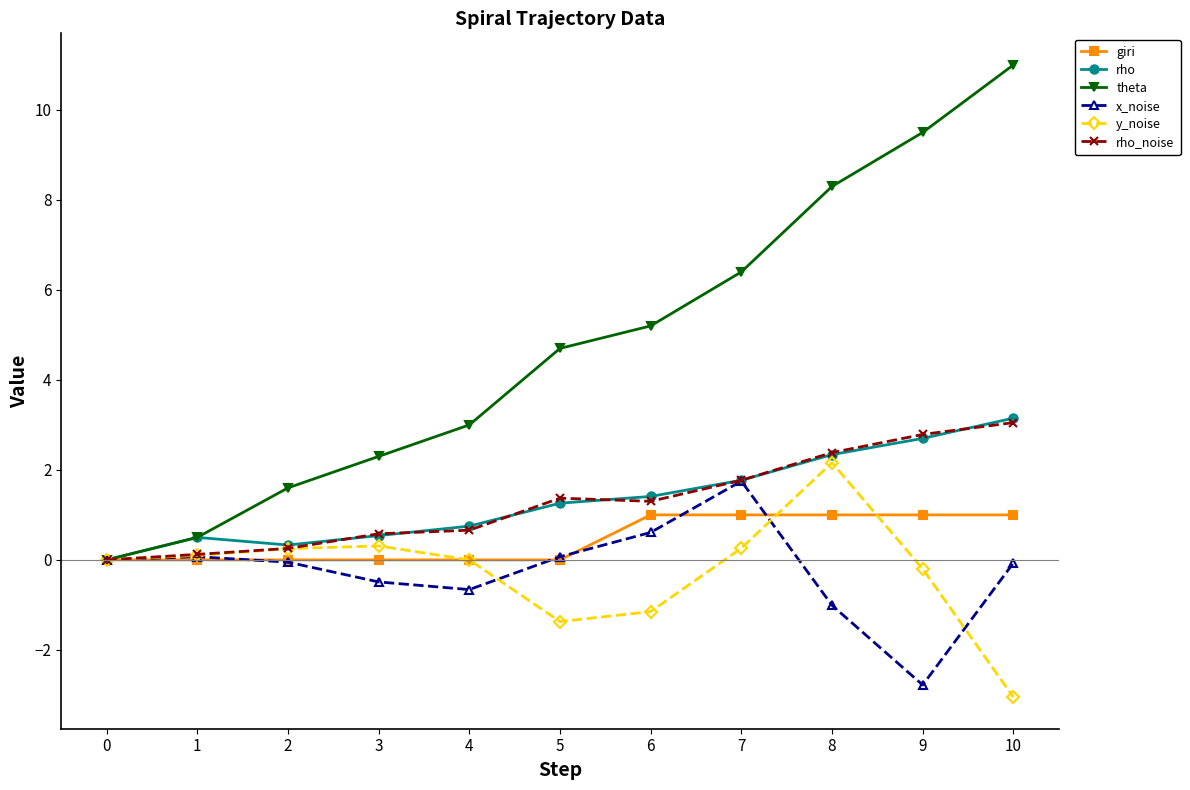

What is the value of the y_noise point at the 9th from the left?

2.2